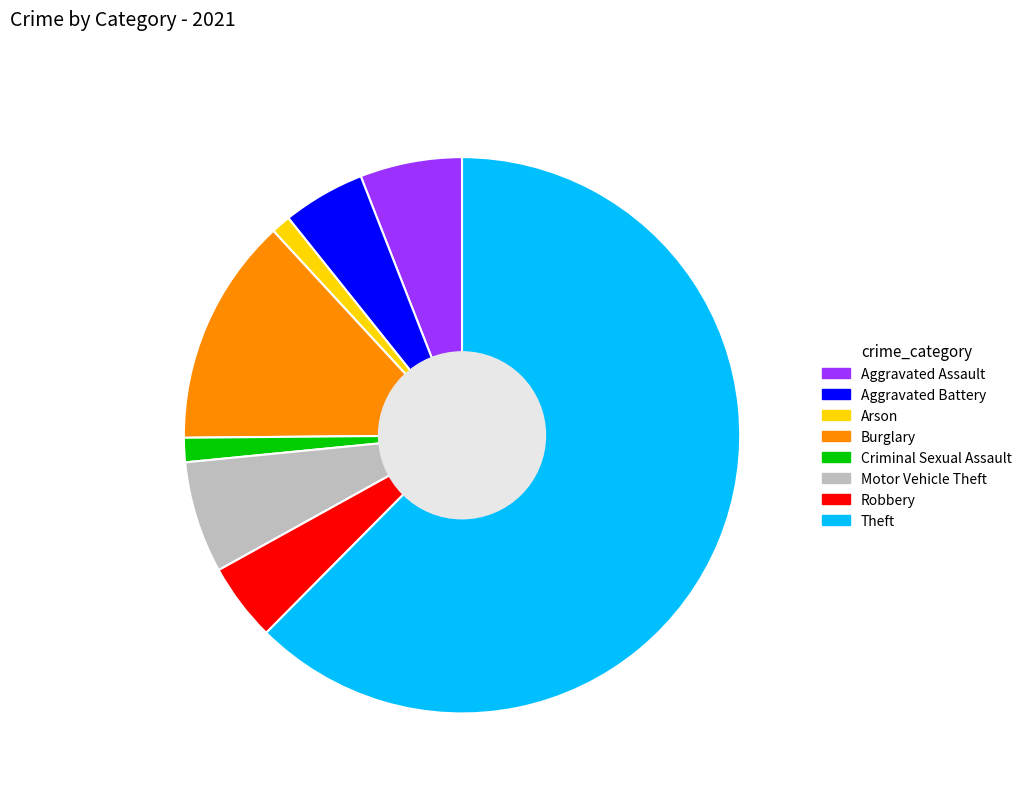

Which category has the biggest portion of the pie?

Theft